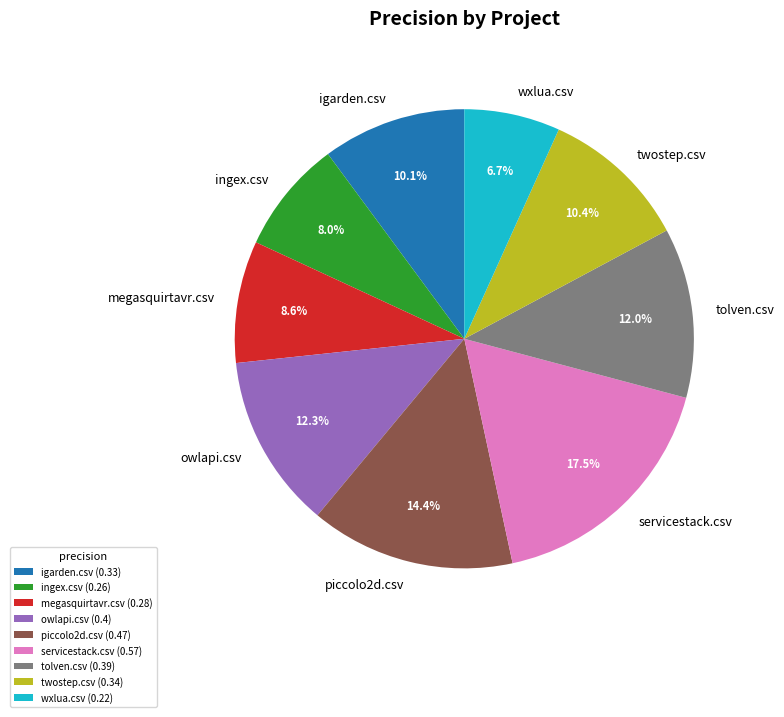

Does megasquirtavr.csv represent more than half of the total?

No